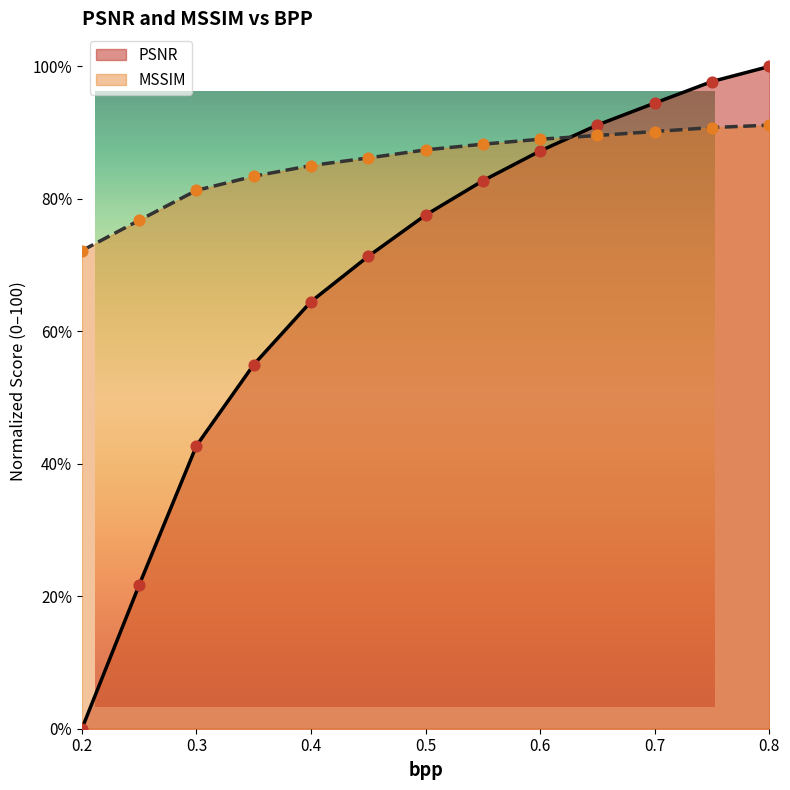

At how many categories does at least one series exceed 20?

13